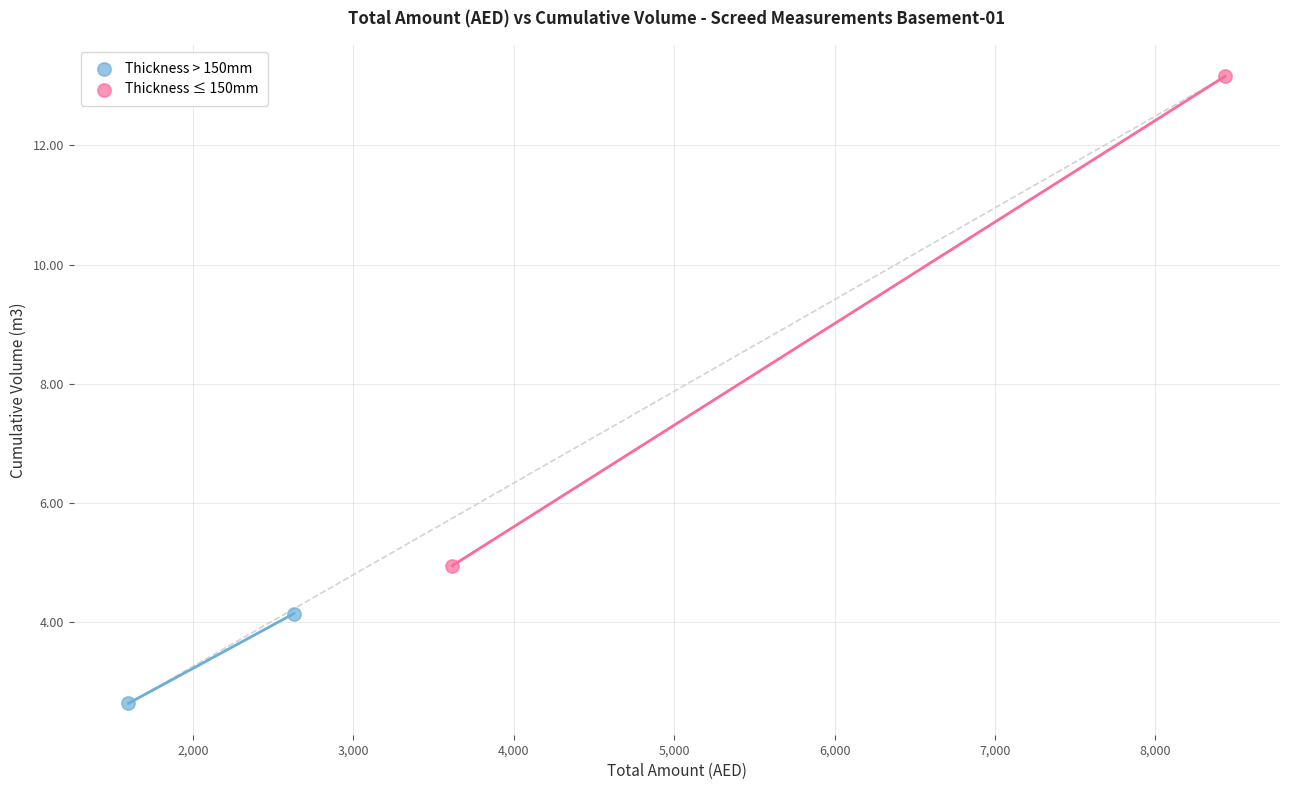

Which series has the largest Y range (max minus min)?

Thickness ≤ 150mm